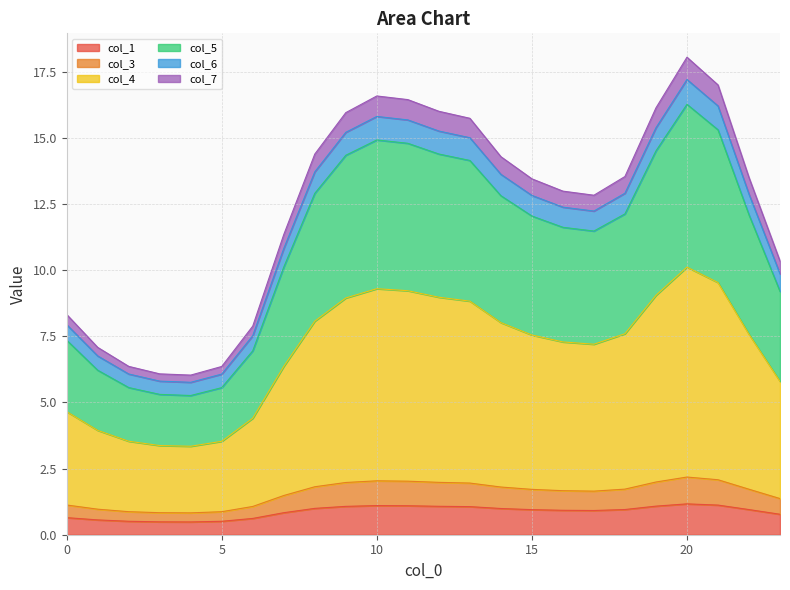

What is the total value across all series at 10?

16.6